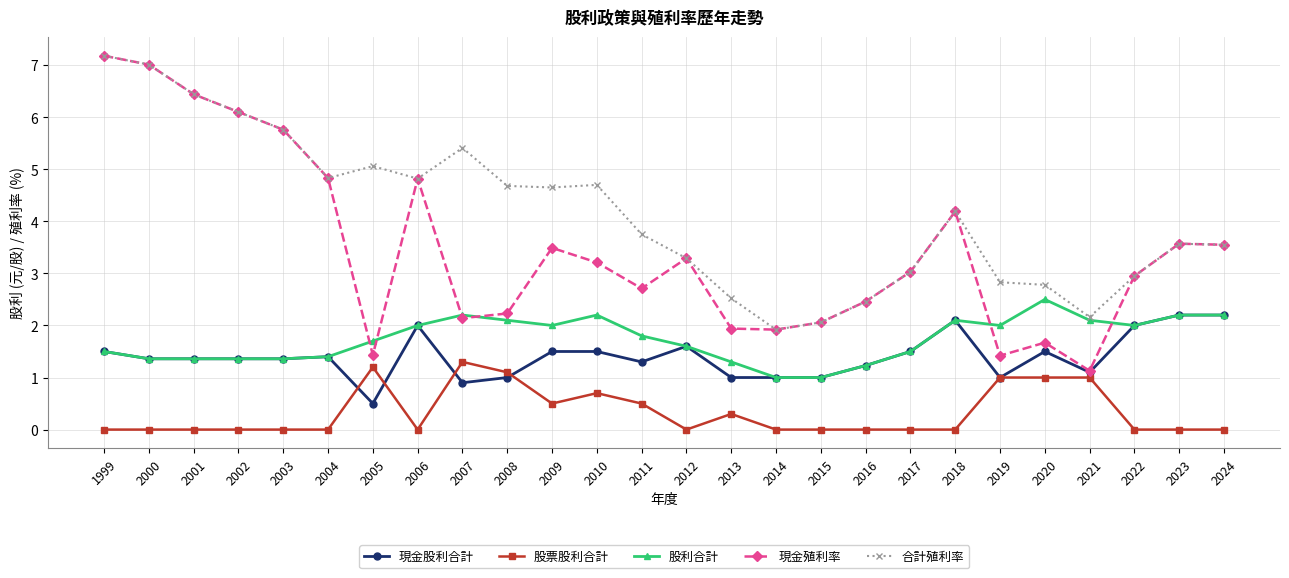

Which series has the largest total across all categories?

合計殖利率